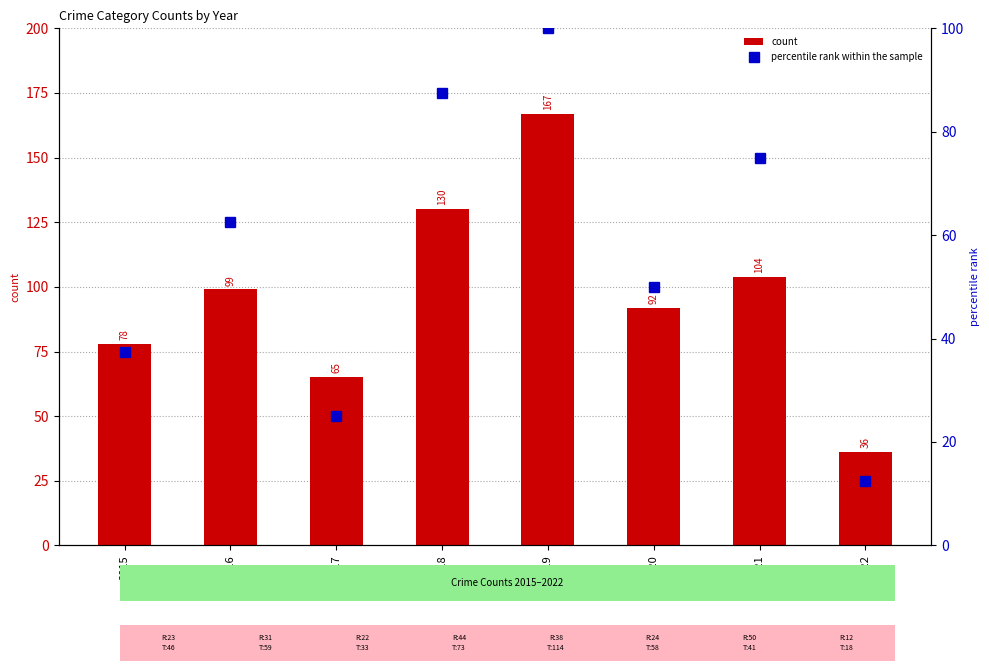

Rank the categories by count value from lowest to highest.

2022, 2017, 2015, 2020, 2016, 2021, 2018, 2019